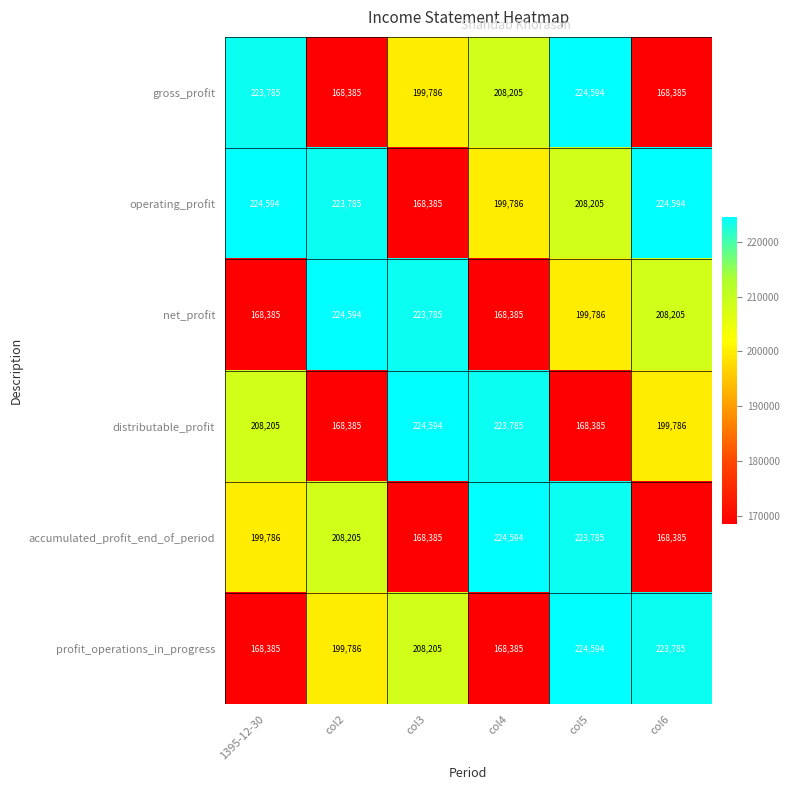

At how many categories does at least one series exceed 200167?

6